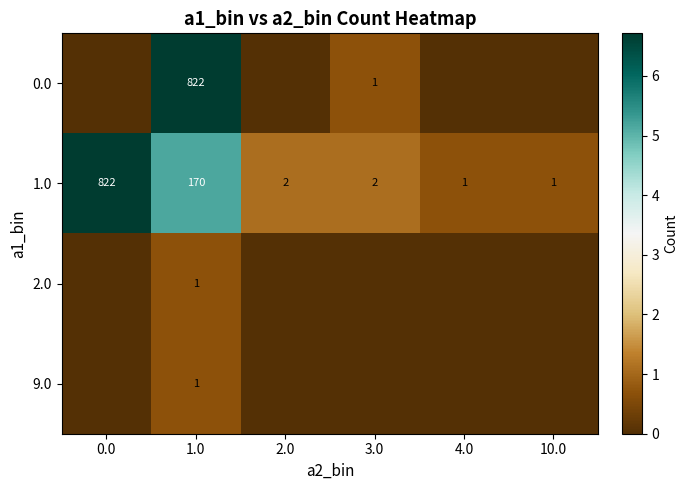

What is the average value of the 1.0 series?

166